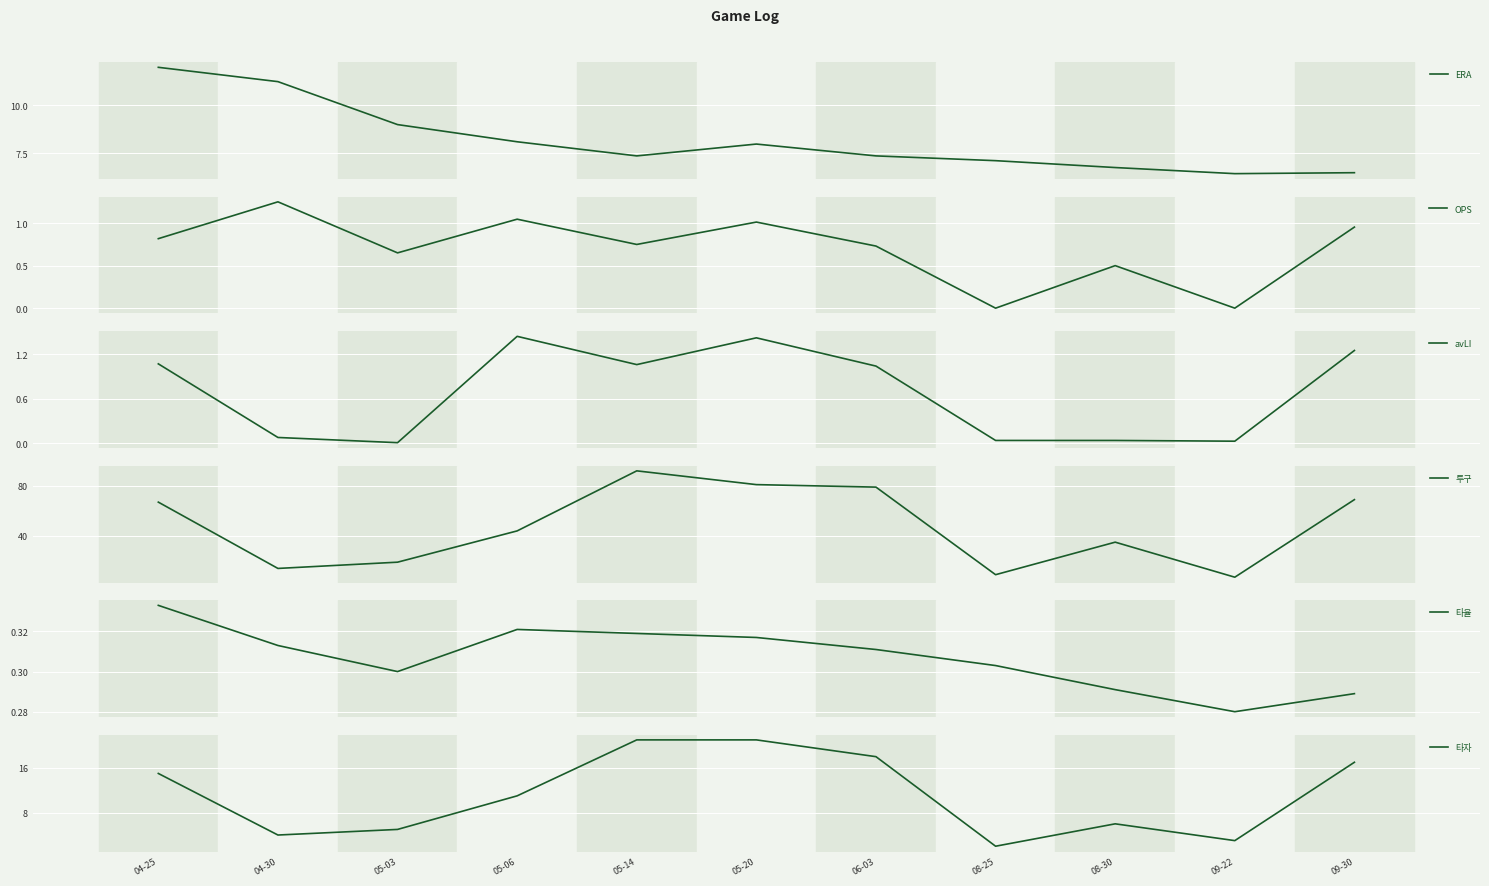

True or false: 타율 has more than 0 interior local peaks.

True